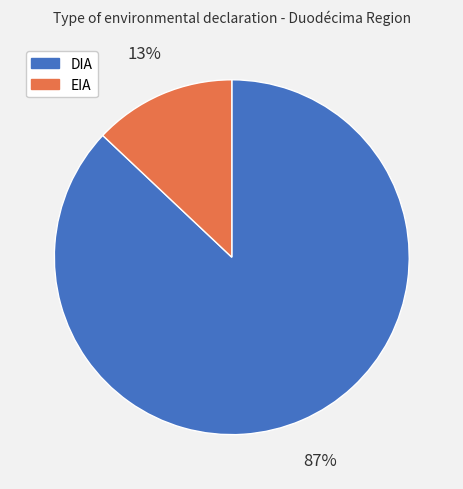

What is the ratio of the value at EIA to the value at DIA?

0.1